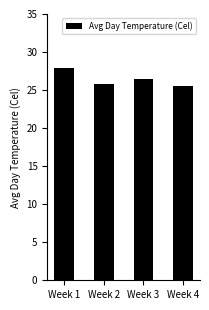

Are the bars horizontal?

No